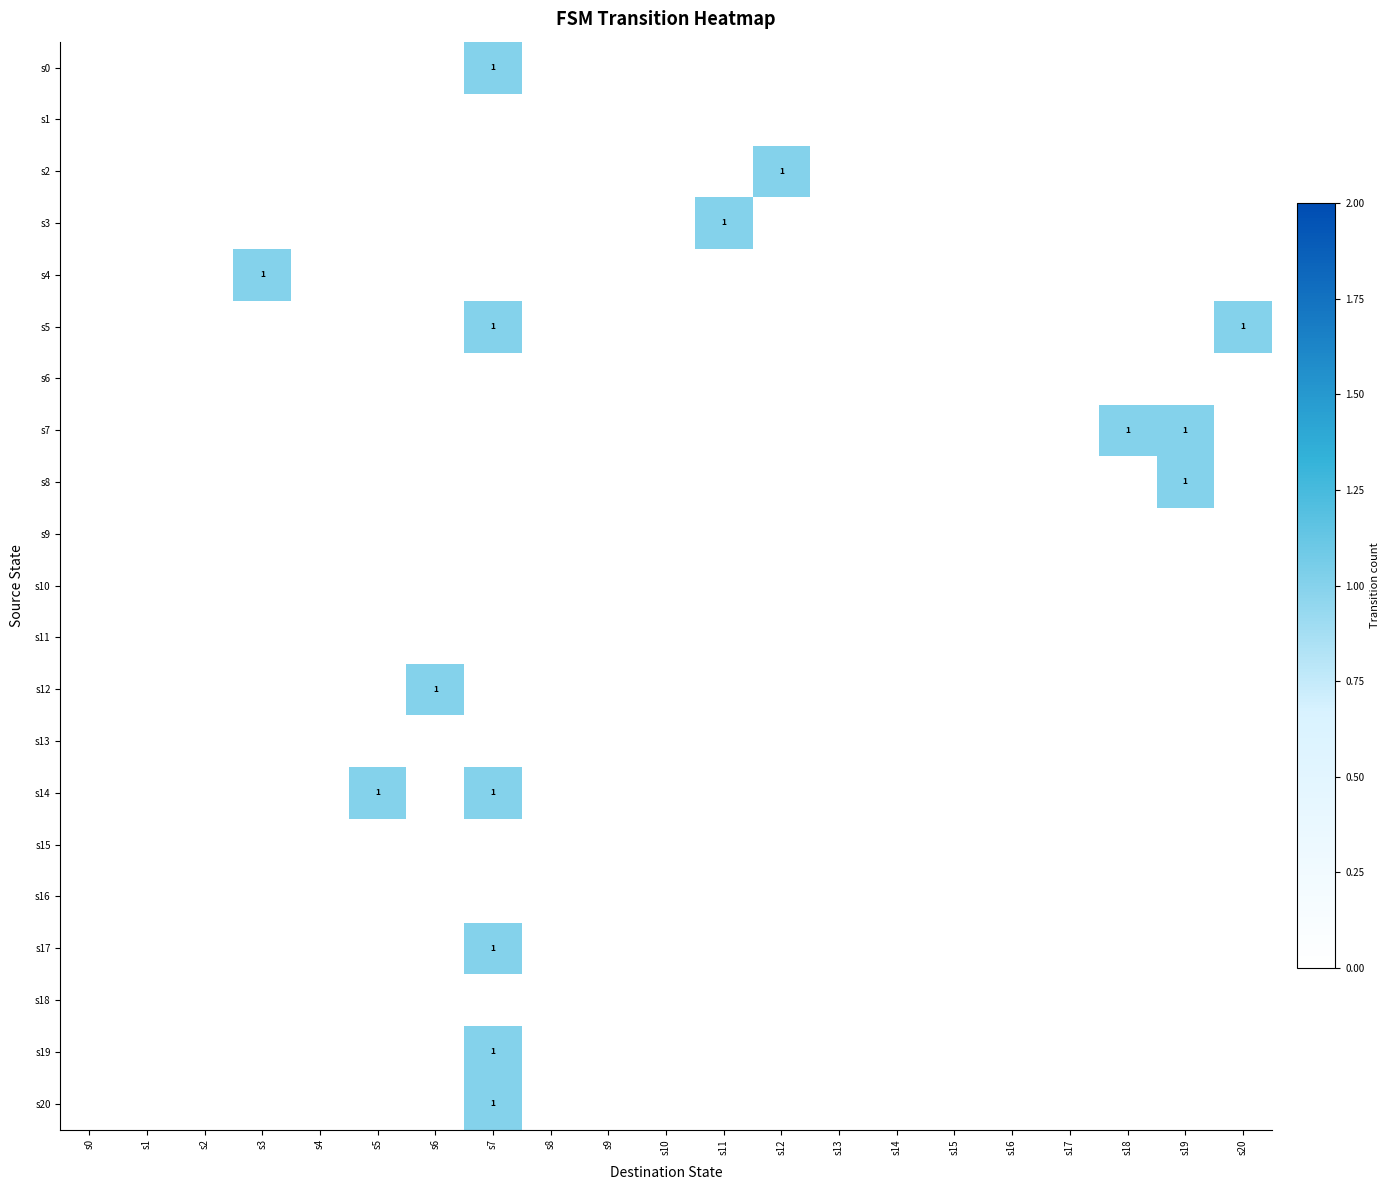

At which category is the sum across all series the highest?

s7